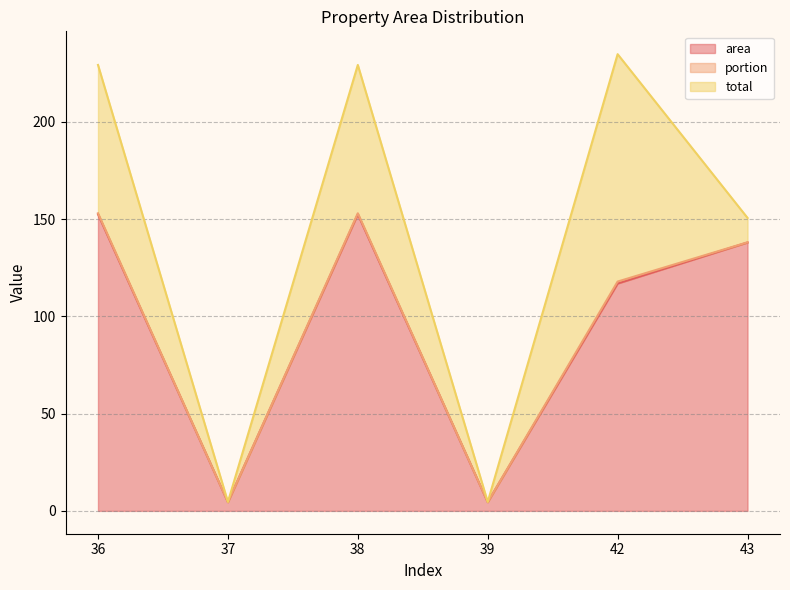

The area series shows 221.3 at 43. True or false?

False